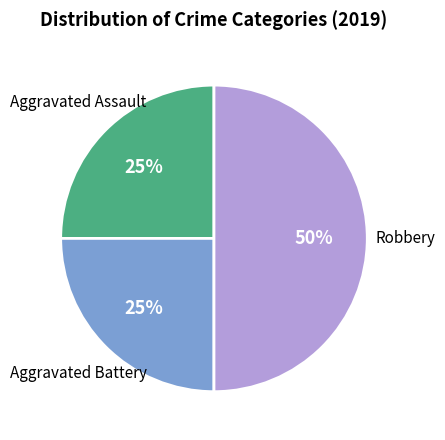

How many segments does this pie chart have?

3